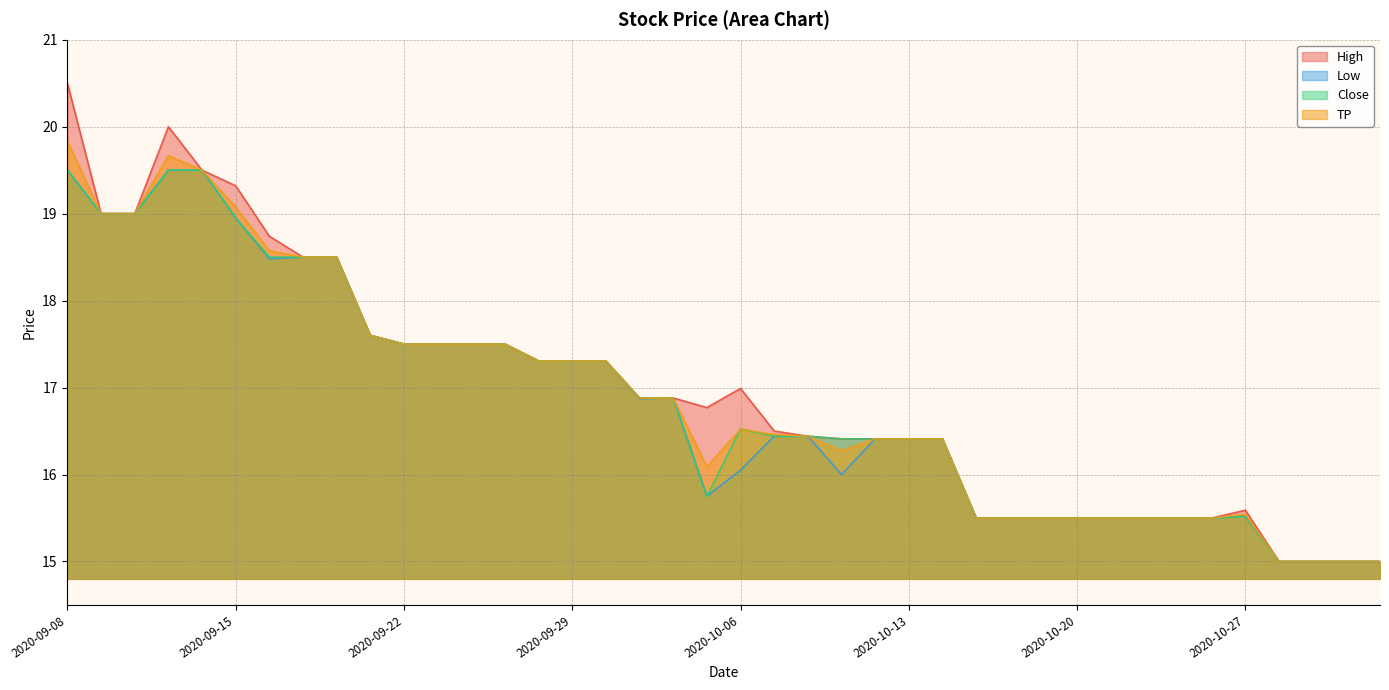

How many lines are shown in the chart?

4